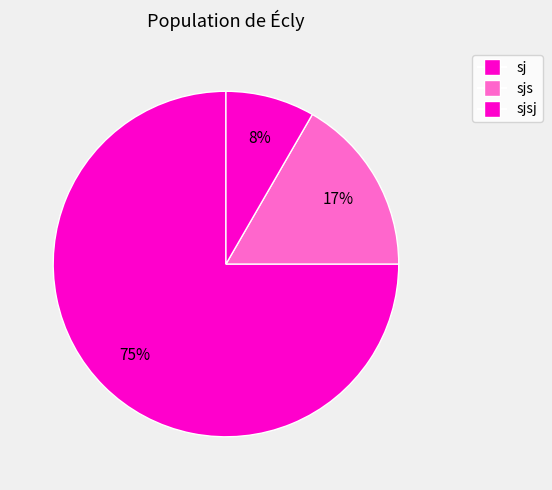

What is the smallest slice in the pie chart?

sj